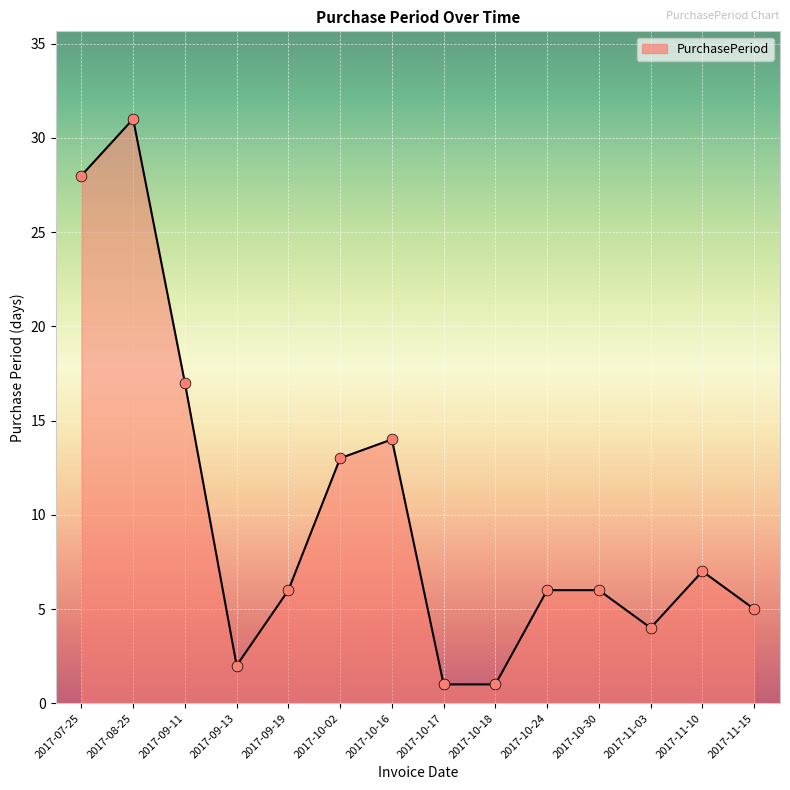

What is the ratio of the value at 2017-08-25 to the value at 2017-09-19?

5.2